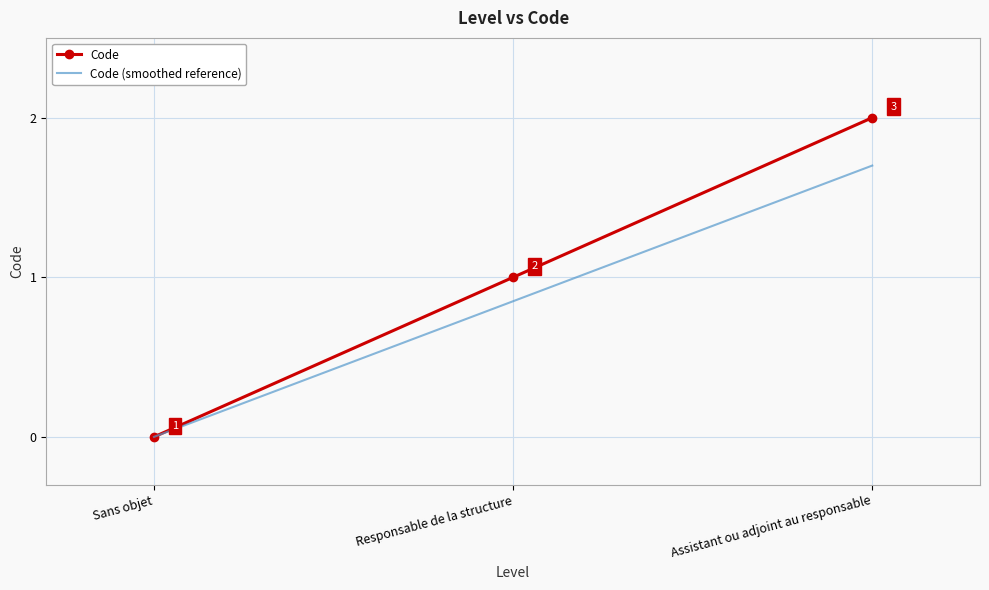

The Code (smoothed reference) series shows 0.4 at Responsable de la structure. True or false?

False